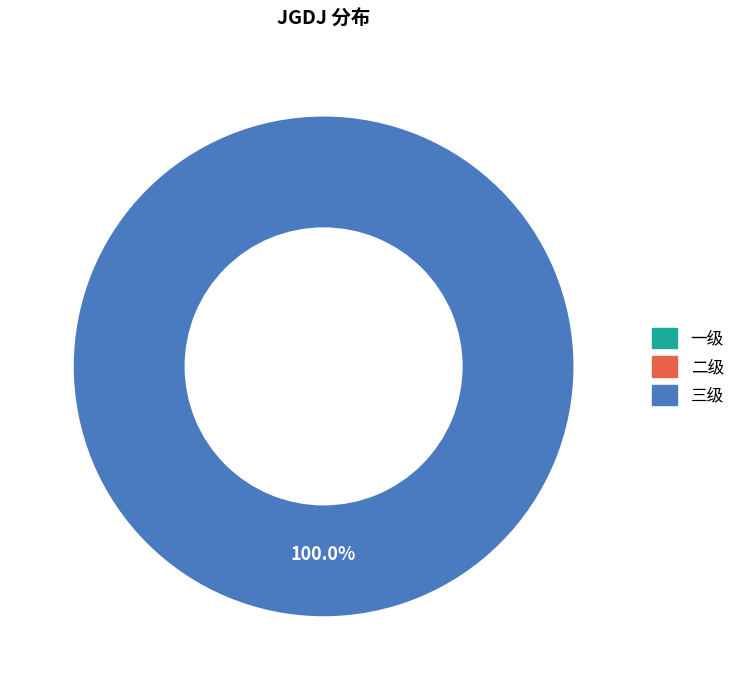

Do 三级 and 一级 together represent more than half of the pie?

Yes